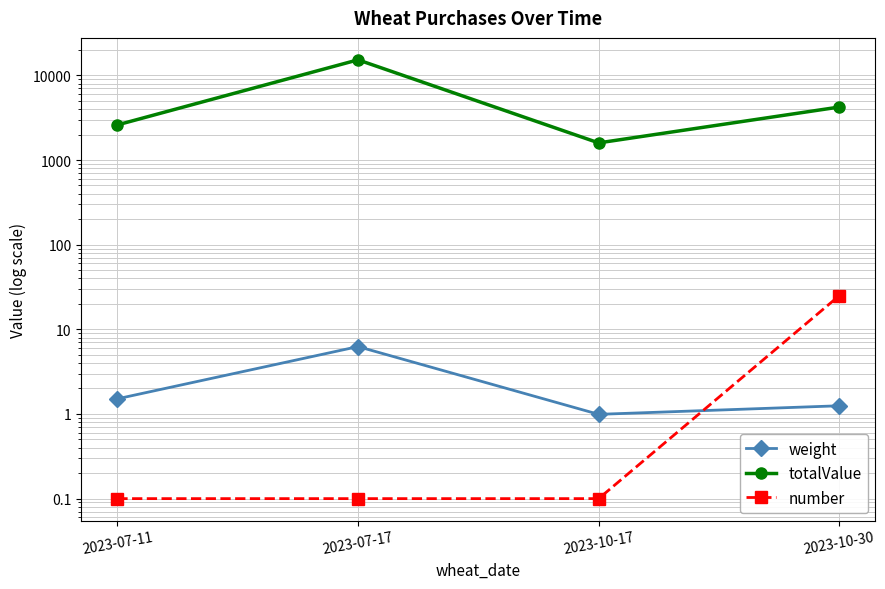

Rank the categories by totalValue value from lowest to highest.

2023-10-17, 2023-07-11, 2023-10-30, 2023-07-17